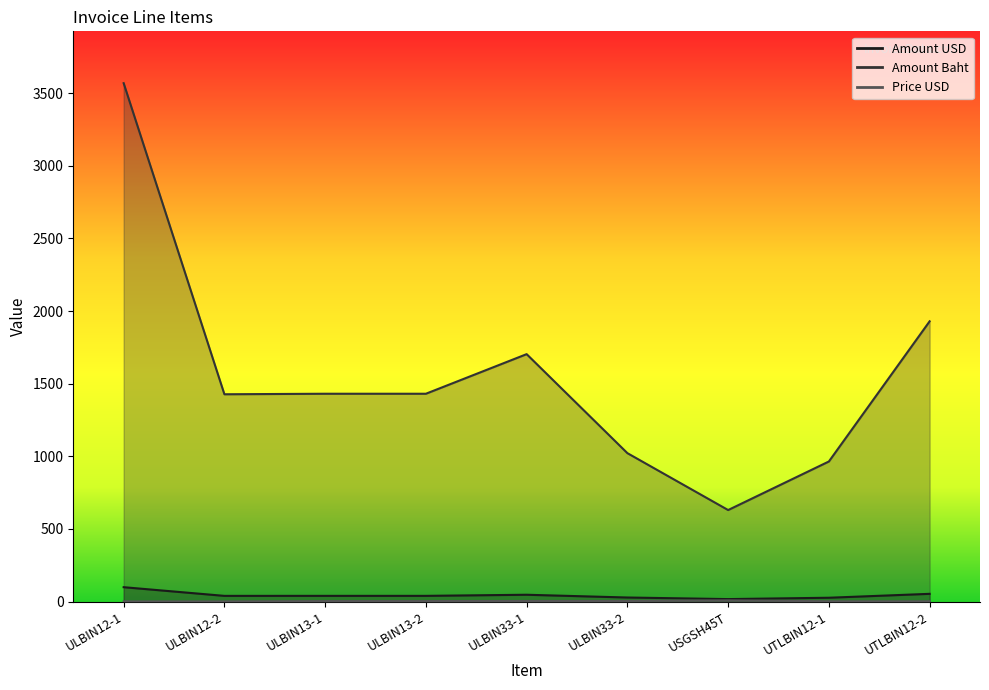

Which has a higher value, ULBIN13-2 or ULBIN33-1?

ULBIN33-1